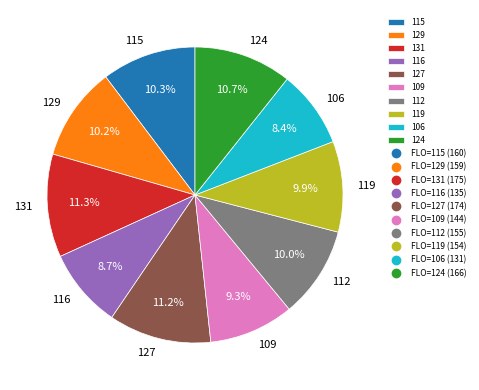

What percentage is the 115 slice, to the nearest percent?

10%